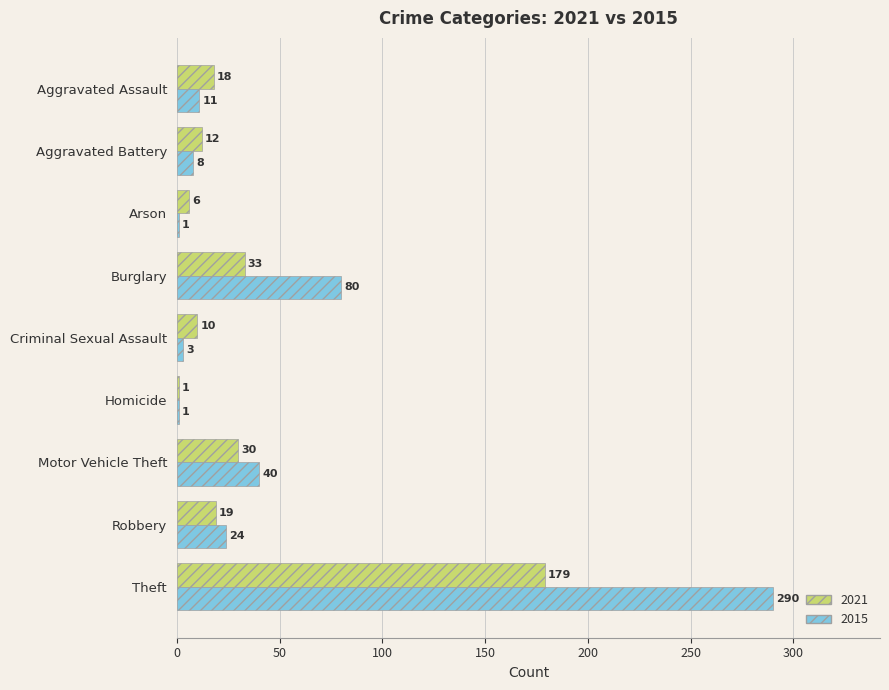

Which series has the widest spread of values?

2015